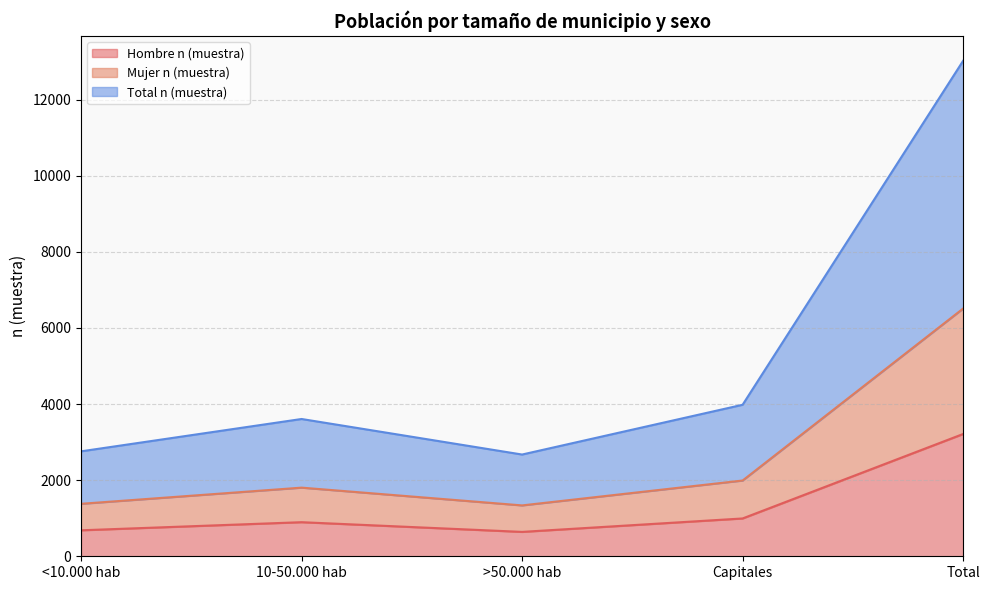

True or false: Total n (muestra) has a value of 2758 at <10.000 hab.

True